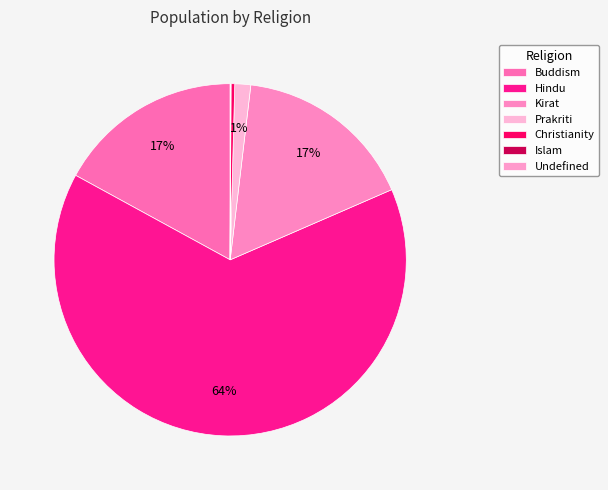

Is there a majority slice in this chart?

Yes